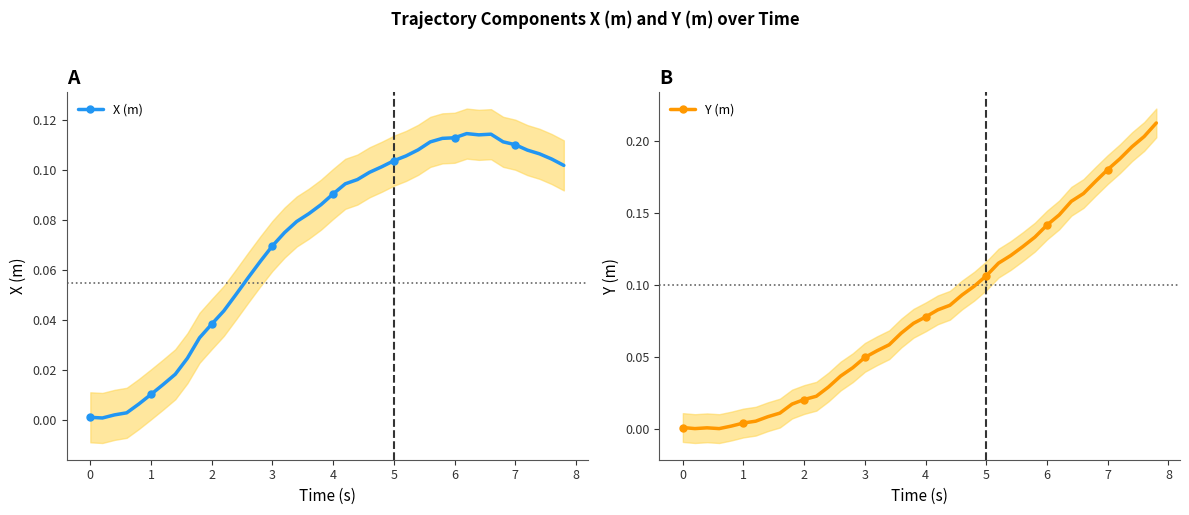

After their last crossing, which series has the higher values: Y (m) or X (m)?

Y (m)